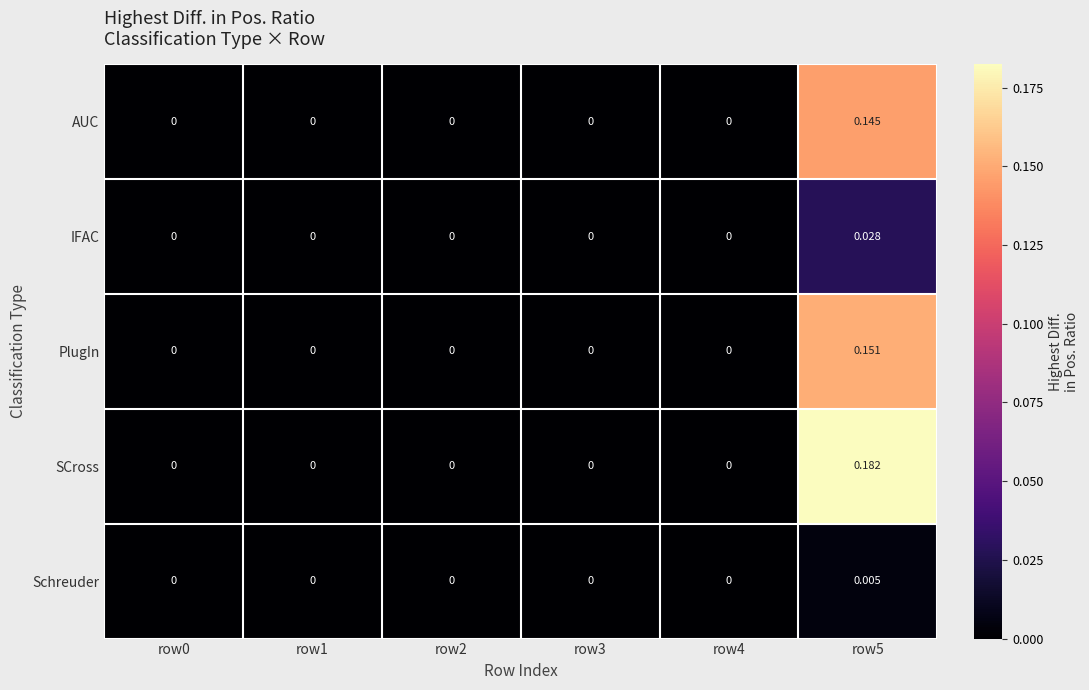

Rank the series by their maximum value, from highest to lowest.

SCross, PlugIn, AUC, IFAC, Schreuder